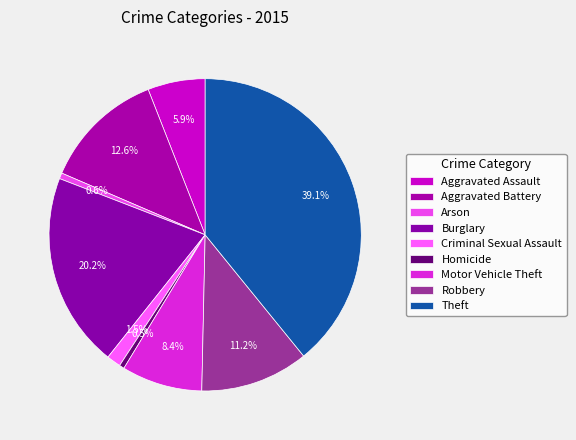

True or false: Criminal Sexual Assault accounts for 15% of the total.

False